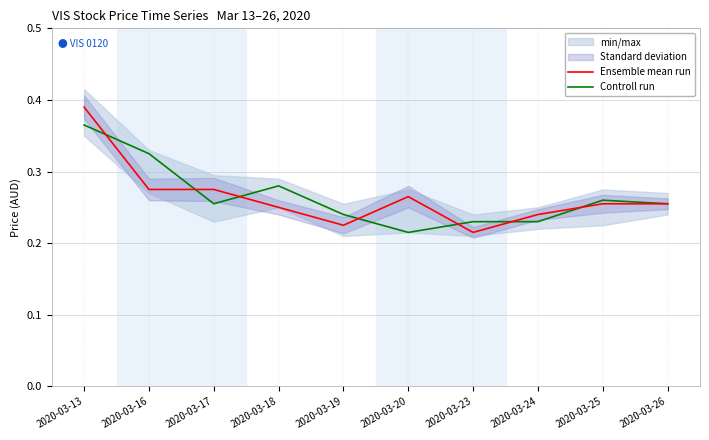

What is the maximum value for Ensemble mean run?

0.4